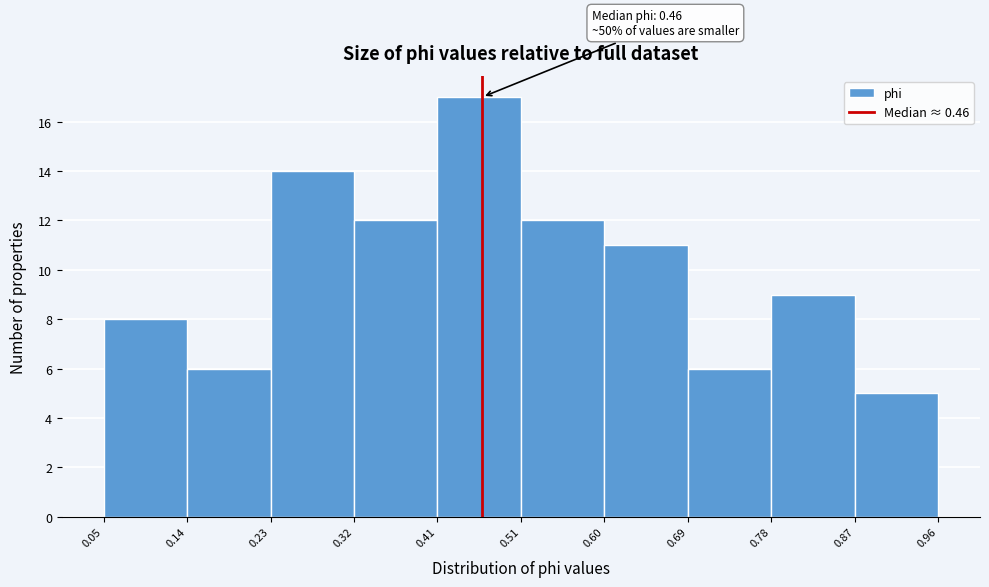

Which range on the x-axis has the tallest bar?

0.41 to 0.51